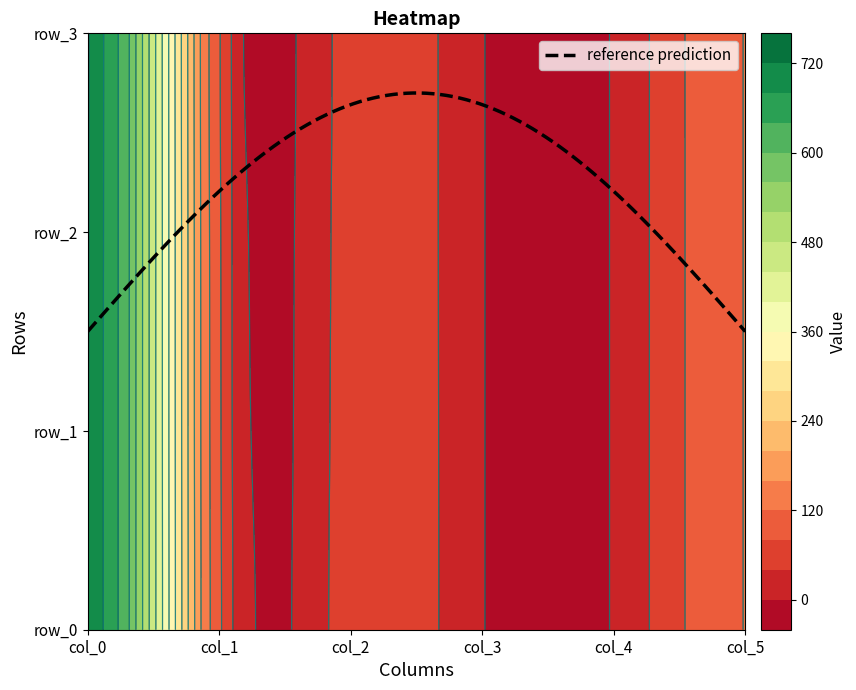

Reading left to right, extract all data points from this chart.

row_0: 722.0	71.0	66.0	0.5	1.0	121.0
row_1: 722.5	69.0	65.0	0.5	1.0	121.0
row_2: 723.0	68.0	64.0	0.5	1.0	121.0
row_3: 723.5	66.0	63.0	0.5	1.0	121.0